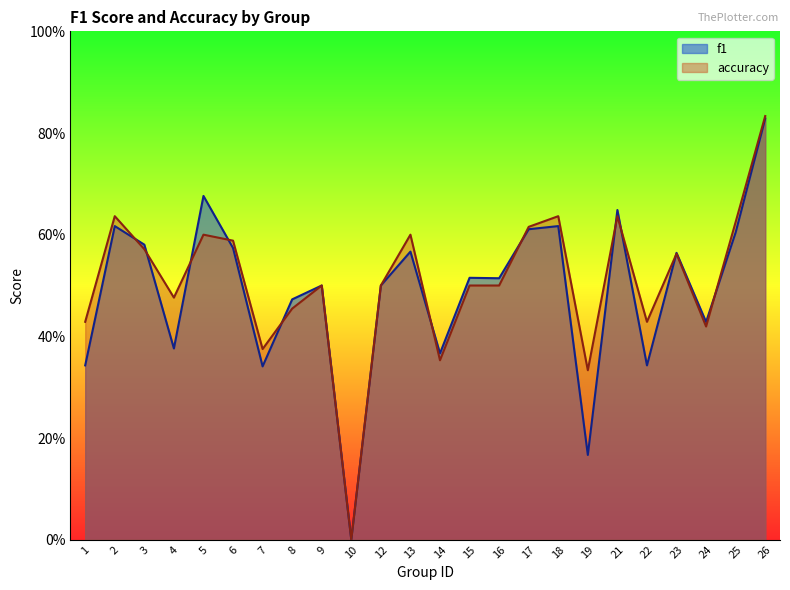

In accuracy, how many points are lower than both neighbors (excluding endpoints)?

7